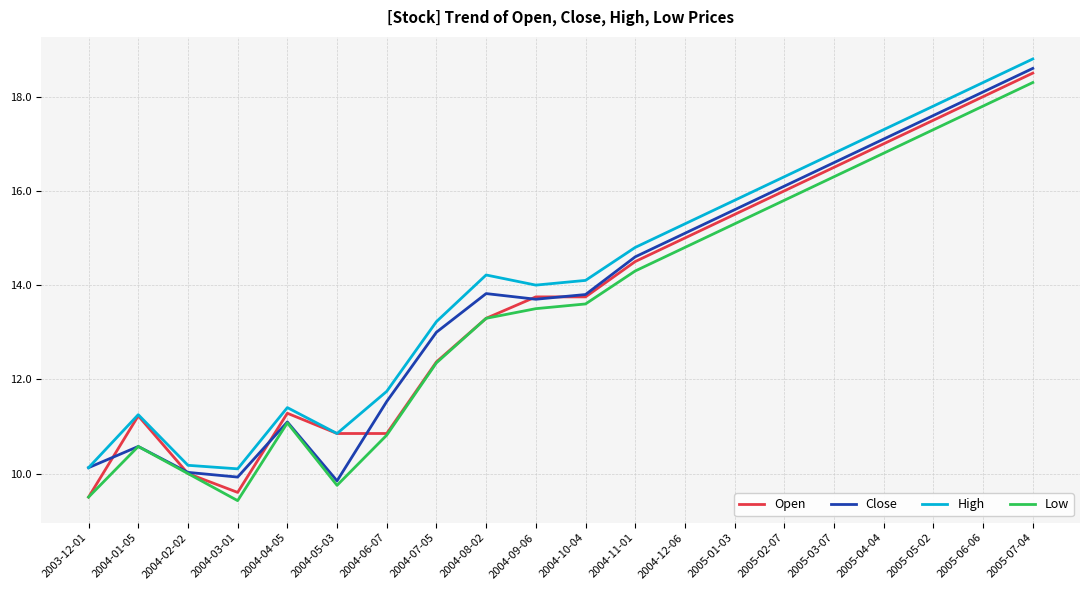

What position from the right is 2005-01-03?

7